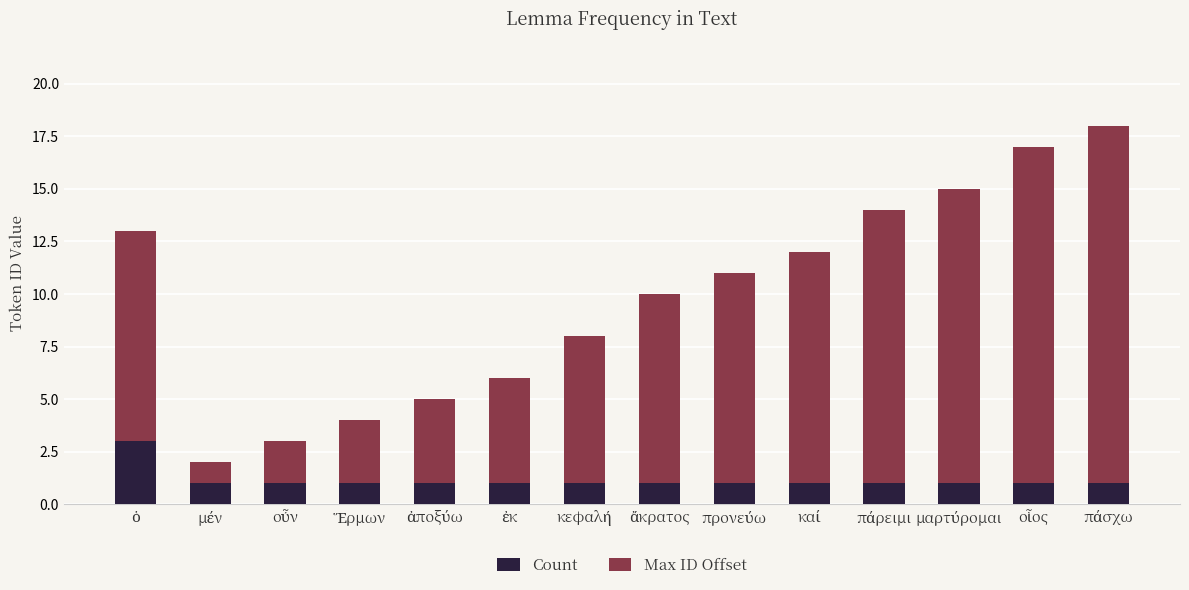

How many bars are there in total?

14